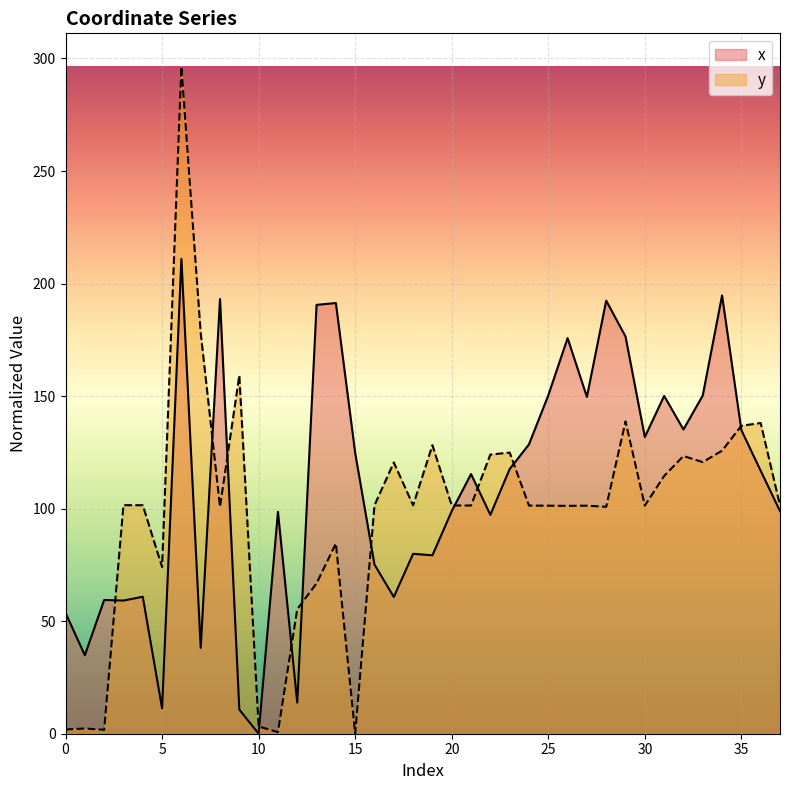

List the series in order of their peak value, lowest first.

x, y